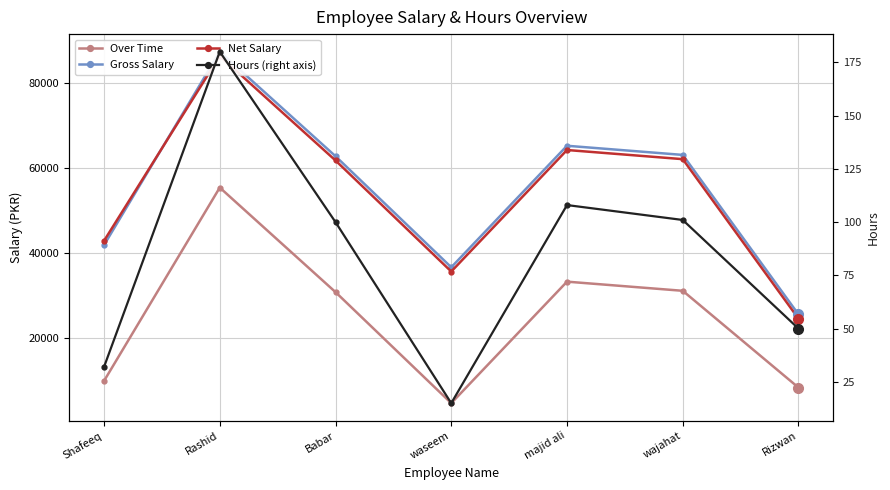

Is this an area chart (filled region under the line)?

No